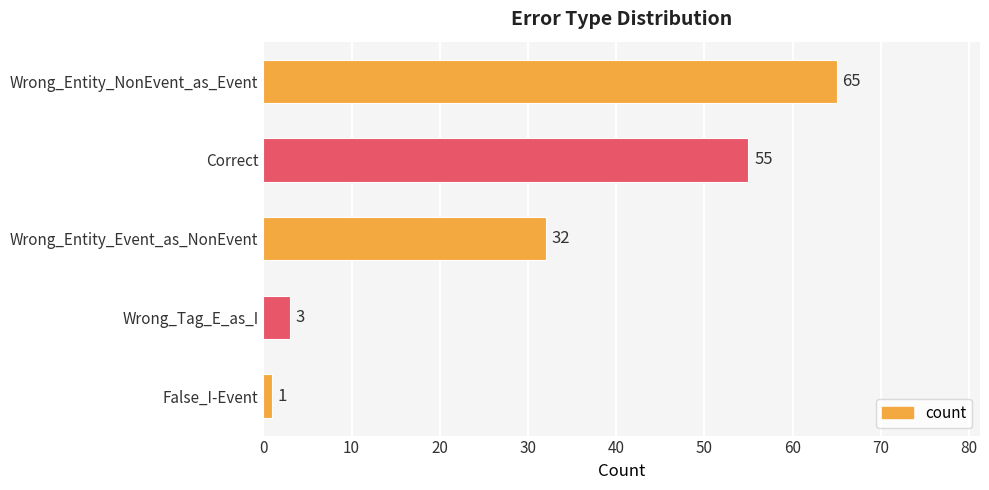

Is it true that the value at Wrong_Entity_NonEvent_as_Event is 65?

True